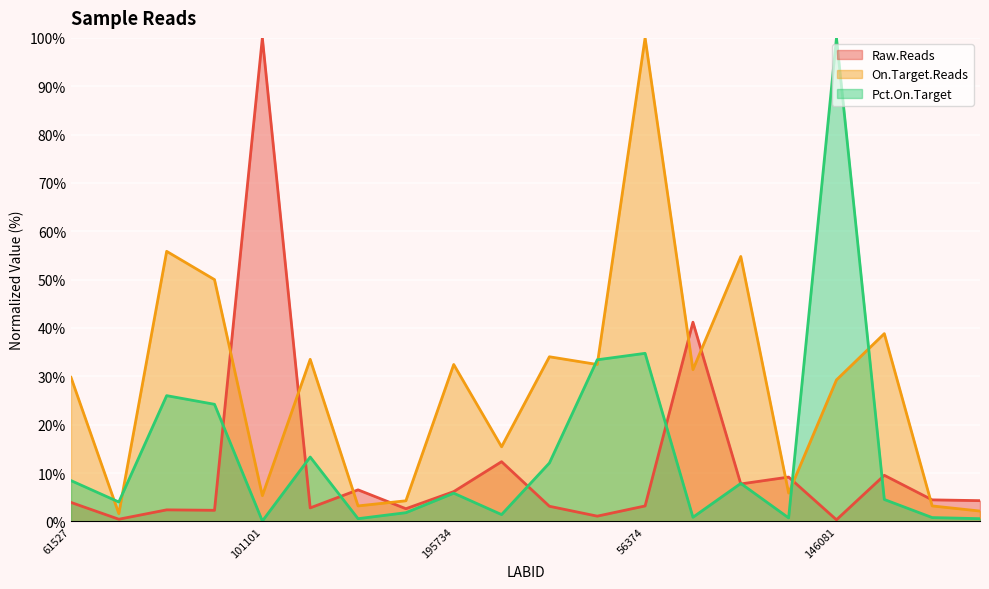

What is the label of the 10th point from the right?

175937